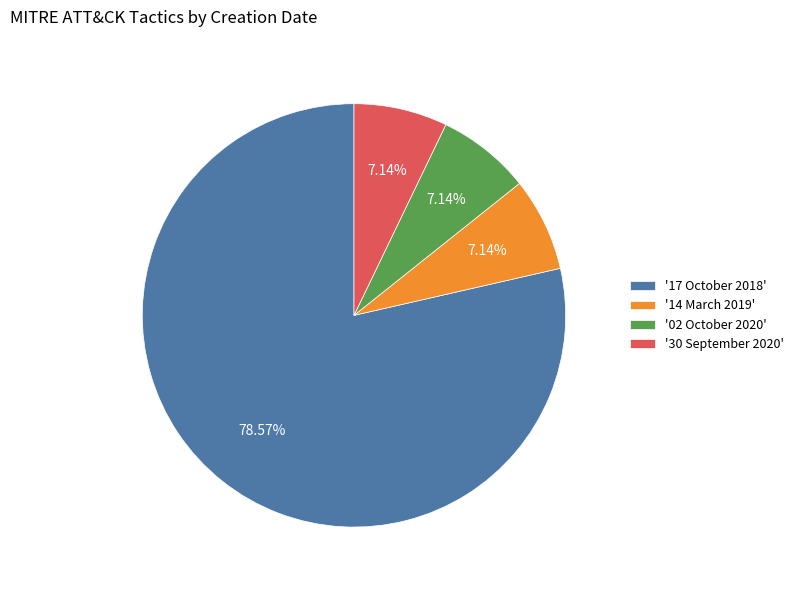

Which has a higher value, '17 October 2018' or '02 October 2020'?

'17 October 2018'